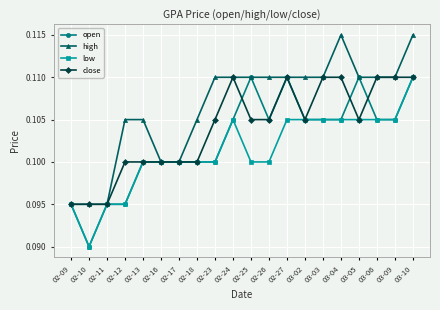

Which series has the largest total across all categories?

high